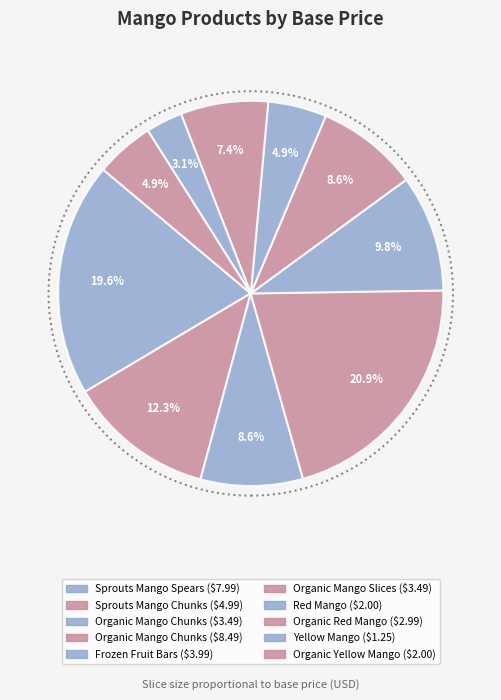

How many segments does this pie chart have?

10